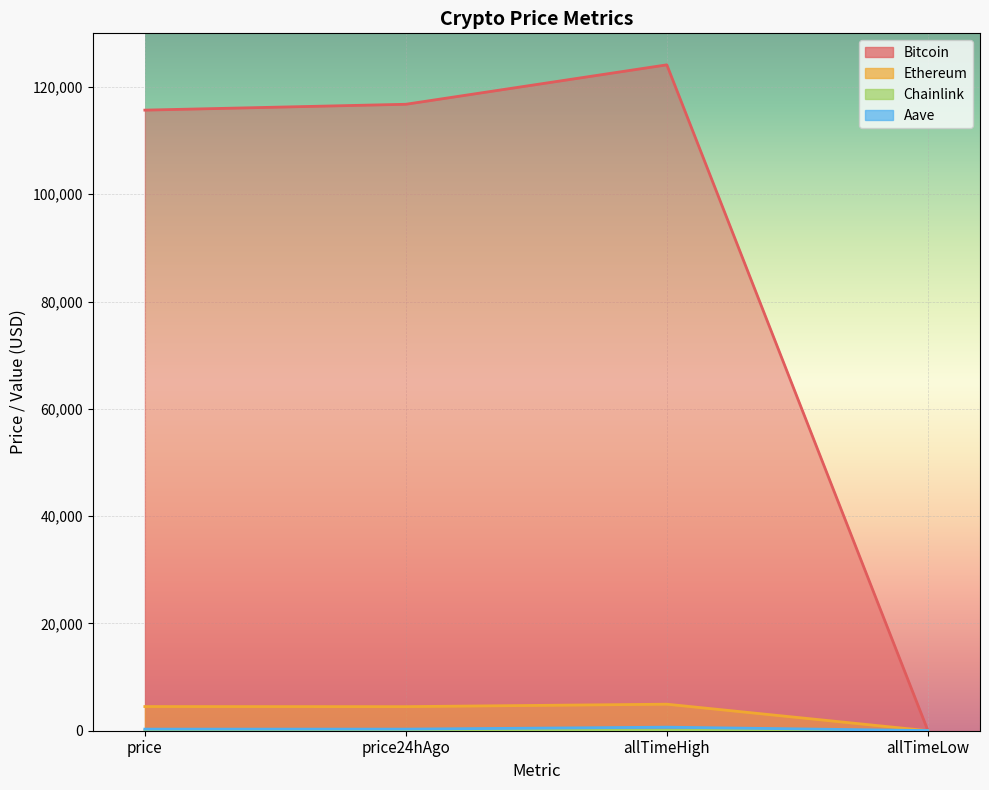

Reading right to left, what are all the values shown in this chart?

Bitcoin: allTimeLow=67.8	allTimeHigh=124128.0	price24hAgo=116777.0	price=115684.0
Ethereum: allTimeLow=0.4	allTimeHigh=4946.1	price24hAgo=4489.2	price=4506.0
Chainlink: allTimeLow=0.1	allTimeHigh=52.7	price24hAgo=23.5	price=23.3
Aave: allTimeLow=26.0	allTimeHigh=661.7	price24hAgo=298.8	price=297.2